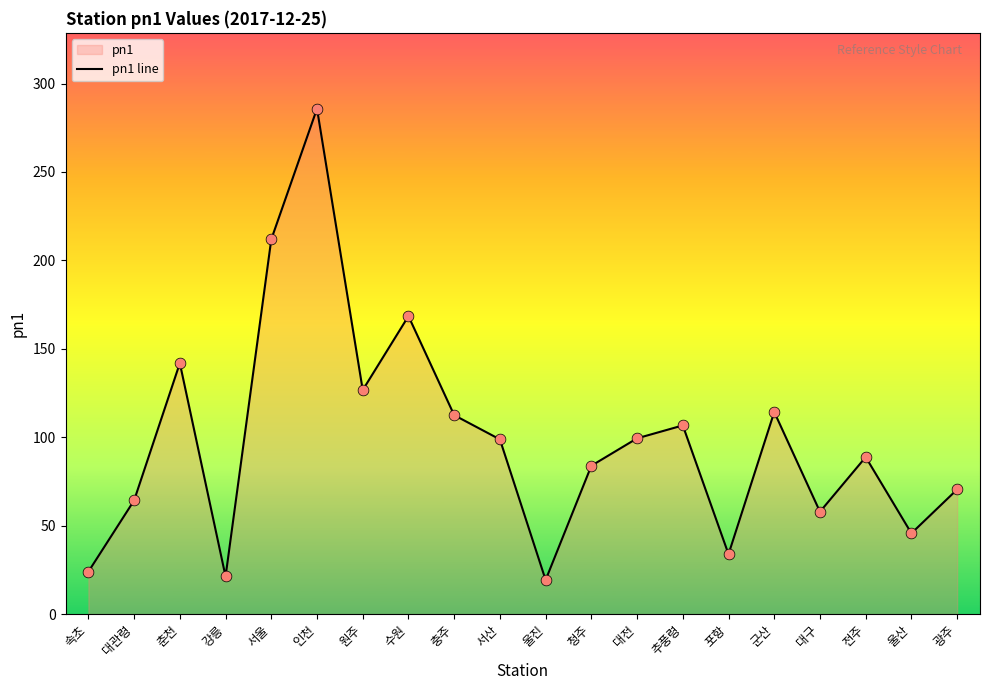

What is the change in value from 대관령 to 추풍령?

+42.4